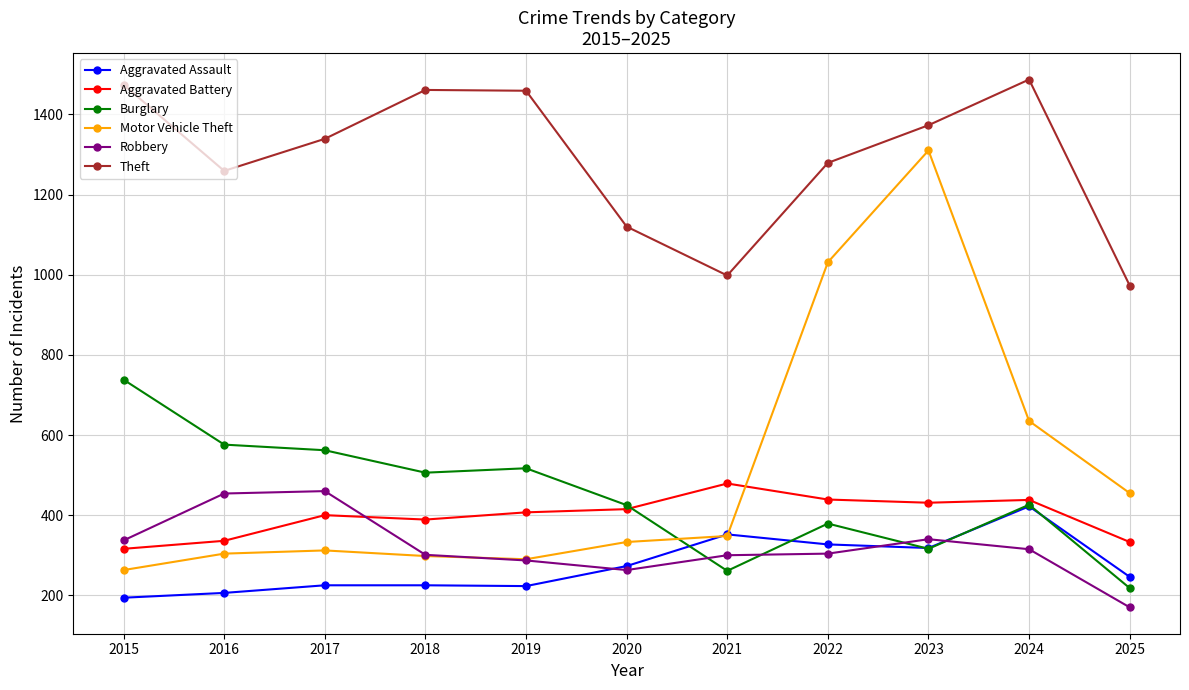

Which series has the largest range (max minus min)?

Motor Vehicle Theft